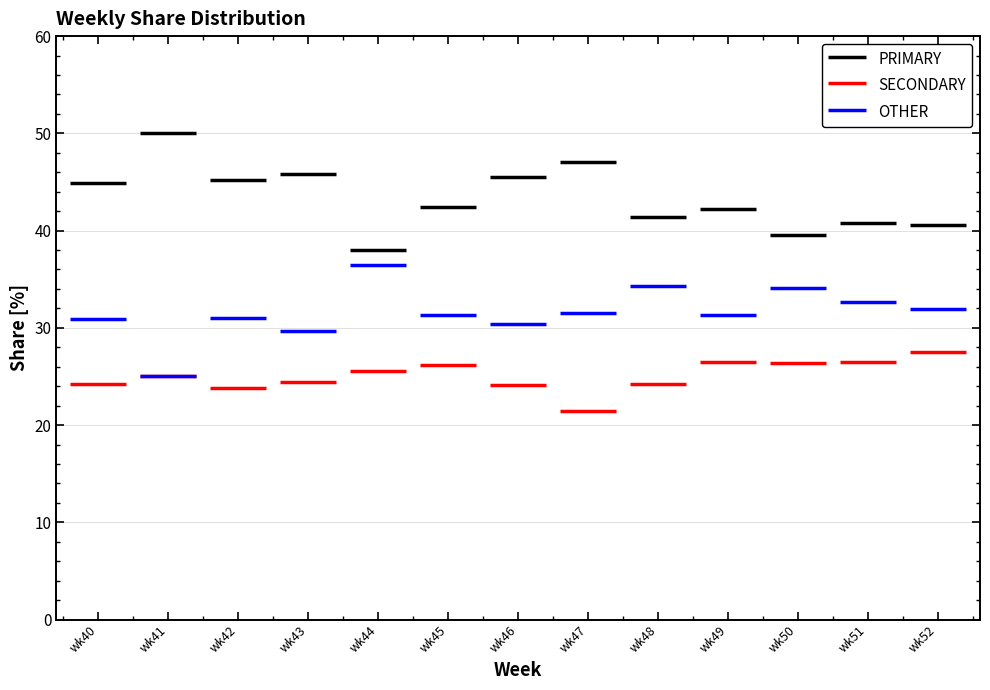

Reading left to right, list all the values displayed in this chart.

PRIMARY: 44.9	50.0	45.2	45.8	38.0	42.5	45.5	47.1	41.4	42.2	39.5	40.8	40.5
SECONDARY: 24.2	25.0	23.9	24.5	25.6	26.2	24.1	21.4	24.2	26.4	26.4	26.5	27.5
OTHER: 30.9	25.0	31.0	29.7	36.4	31.3	30.4	31.5	34.3	31.3	34.1	32.7	31.9